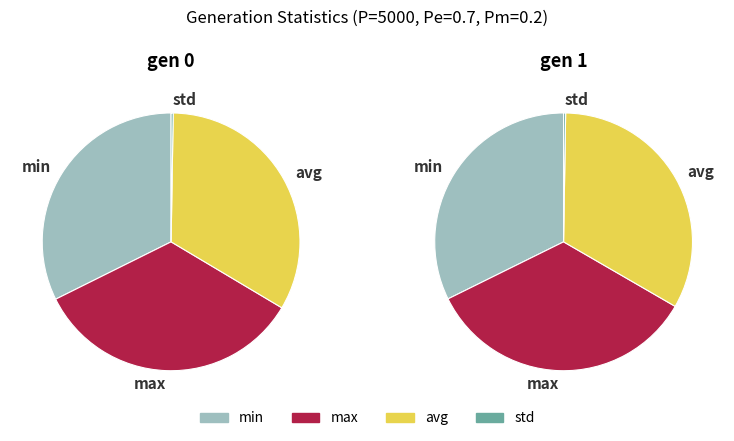

To the nearest percent, what is the combined percentage of gen 1 and gen 0?

100%